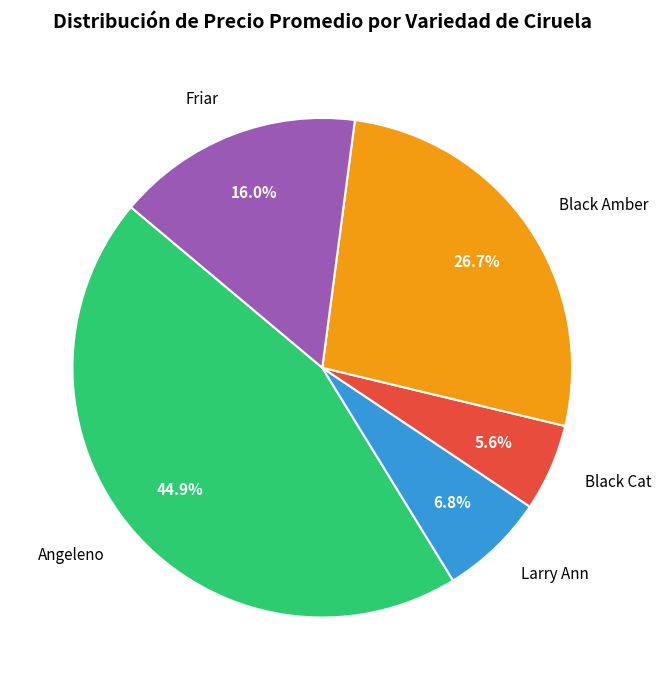

What portion of the pie excludes Larry Ann?

93.2%